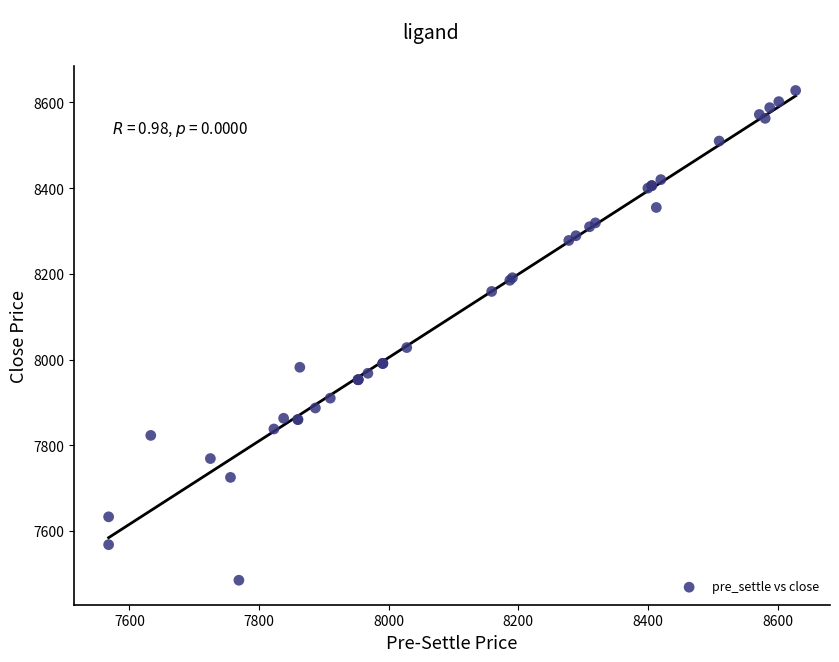

What Y value in the scatter plot is closest to 8056?

8028